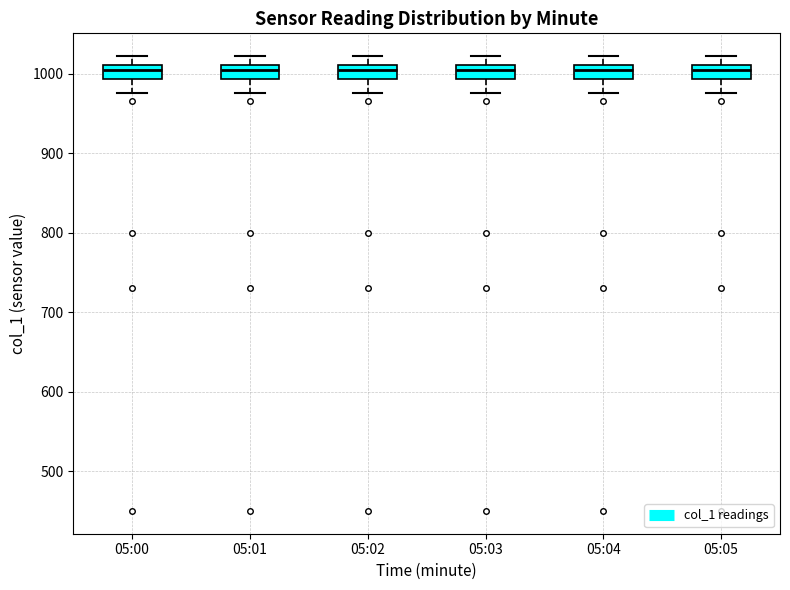

Reading left to right, read every box against the y-axis: the position of its median line, the range the box covers, and the ends of its whiskers. The values are not printed on the chart, so give them approximately, as read against the axis.

05:00: median 1000, box 990 to 1010, whiskers 980 to 1020
05:01: median 1000, box 990 to 1010, whiskers 980 to 1020
05:02: median 1000, box 990 to 1010, whiskers 980 to 1020
05:03: median 1000, box 990 to 1010, whiskers 980 to 1020
05:04: median 1000, box 990 to 1010, whiskers 980 to 1020
05:05: median 1000, box 990 to 1010, whiskers 980 to 1020